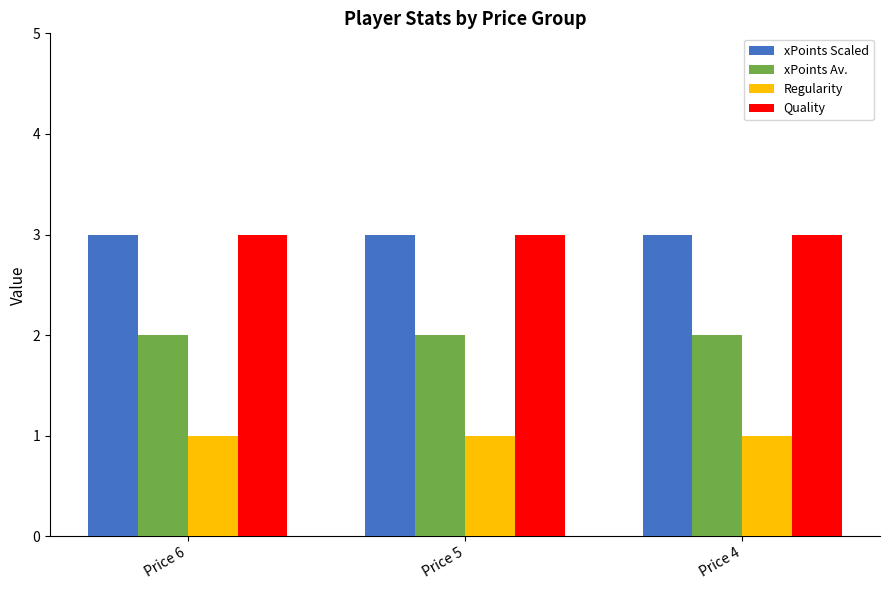

What is the sum of all xPoints Av. values?

6